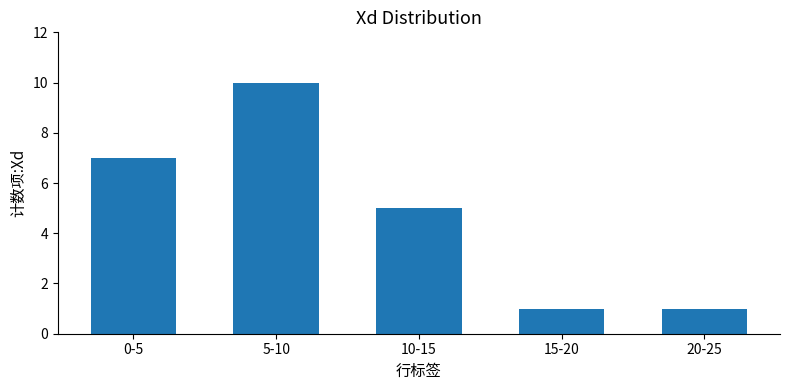

What is the maximum value shown in the chart?

10